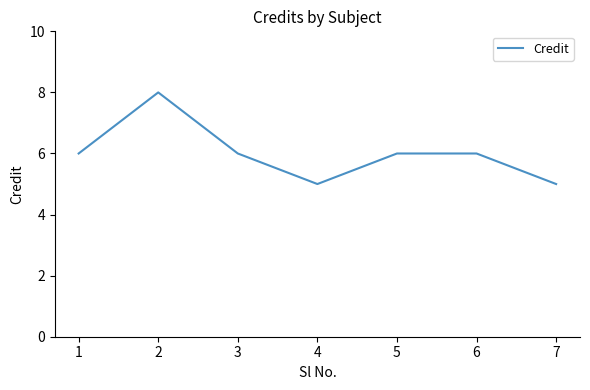

Is it true that the value at 5 is 6?

True